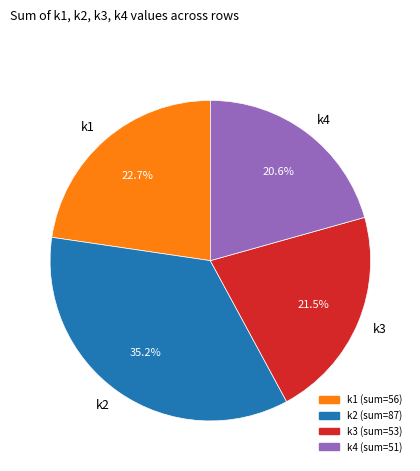

Is there any slice that represents more than half of the pie?

No